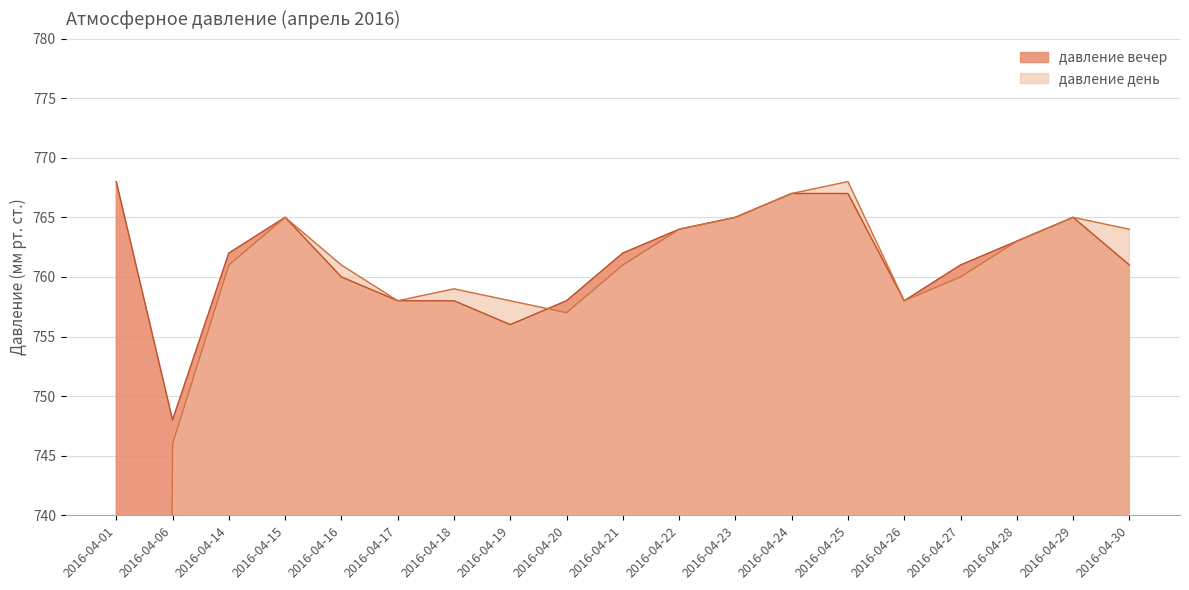

Between which two adjacent categories do давление вечер and давление день first intersect?

2016-04-19 and 2016-04-20